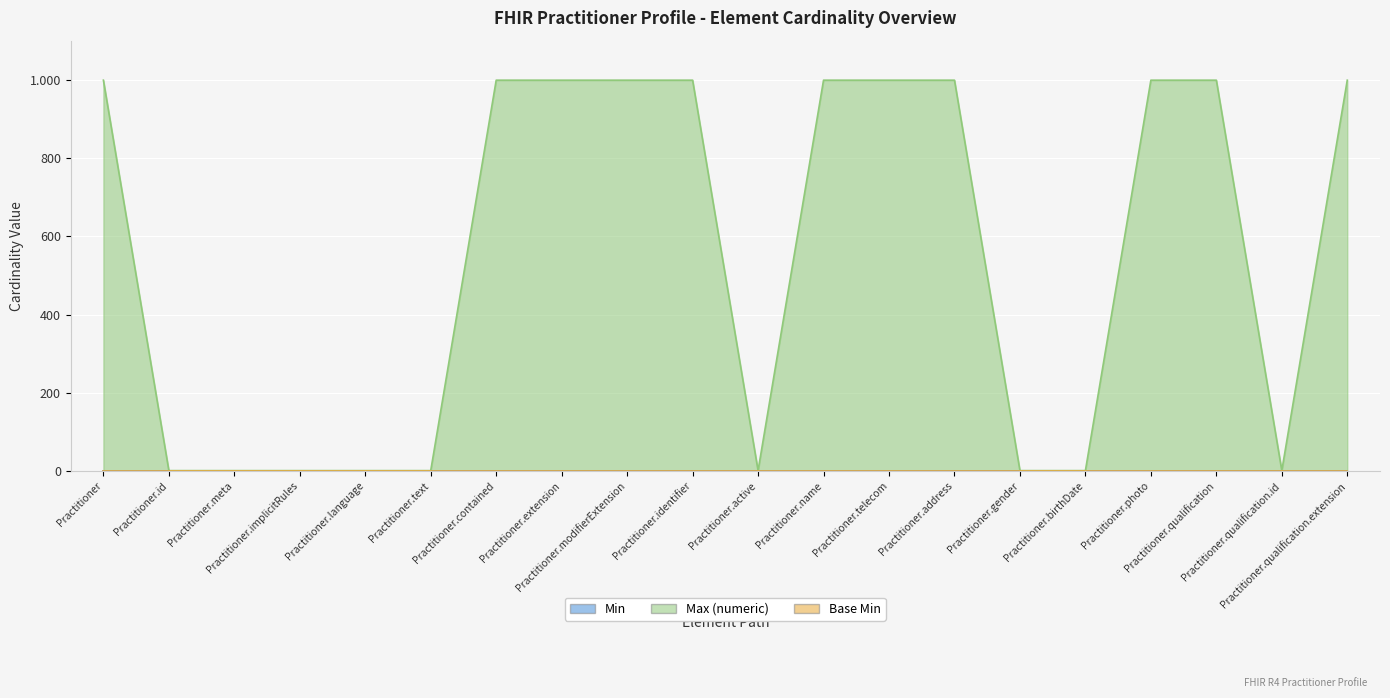

Reading left to right, transcribe all the data shown in this chart.

Min: Practitioner=0	Practitioner.id=0	Practitioner.meta=0	Practitioner.implicitRules=0	Practitioner.language=0	Practitioner.text=0	Practitioner.contained=0	Practitioner.extension=0	Practitioner.modifierExtension=0	Practitioner.identifier=0	Practitioner.active=0	Practitioner.name=0	Practitioner.telecom=0	Practitioner.address=0	Practitioner.gender=0	Practitioner.birthDate=0	Practitioner.photo=0	Practitioner.qualification=0	Practitioner.qualification.id=0	Practitioner.qualification.extension=0
Max (numeric): Practitioner=999	Practitioner.id=1	Practitioner.meta=1	Practitioner.implicitRules=1	Practitioner.language=1	Practitioner.text=1	Practitioner.contained=999	Practitioner.extension=999	Practitioner.modifierExtension=999	Practitioner.identifier=999	Practitioner.active=1	Practitioner.name=999	Practitioner.telecom=999	Practitioner.address=999	Practitioner.gender=1	Practitioner.birthDate=1	Practitioner.photo=999	Practitioner.qualification=999	Practitioner.qualification.id=1	Practitioner.qualification.extension=999
Base Min: Practitioner=0	Practitioner.id=0	Practitioner.meta=0	Practitioner.implicitRules=0	Practitioner.language=0	Practitioner.text=0	Practitioner.contained=0	Practitioner.extension=0	Practitioner.modifierExtension=0	Practitioner.identifier=0	Practitioner.active=0	Practitioner.name=0	Practitioner.telecom=0	Practitioner.address=0	Practitioner.gender=0	Practitioner.birthDate=0	Practitioner.photo=0	Practitioner.qualification=0	Practitioner.qualification.id=0	Practitioner.qualification.extension=0